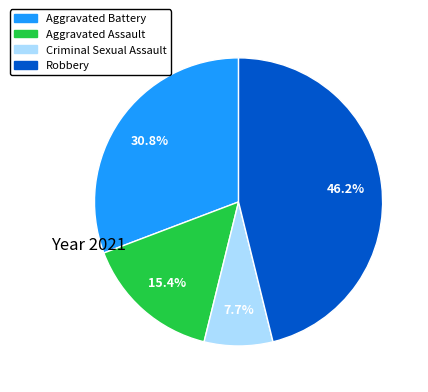

How much of the chart is everything except Aggravated Battery?

69.2%